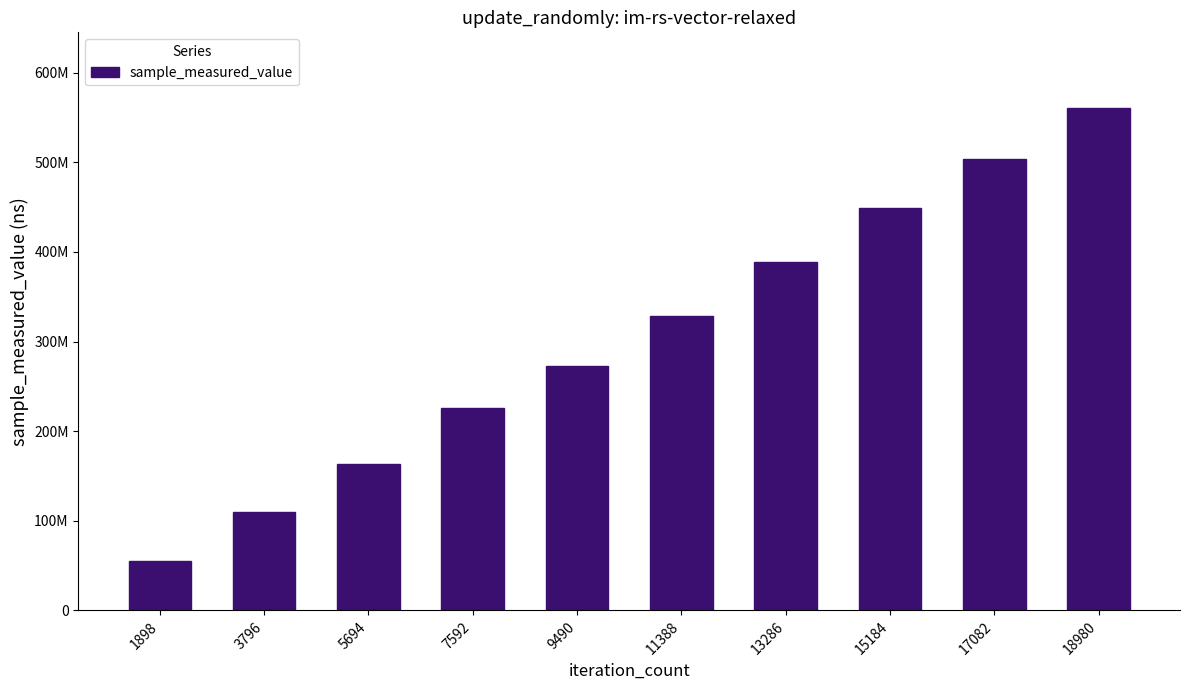

Between 15184 and 5694, which is larger?

15184